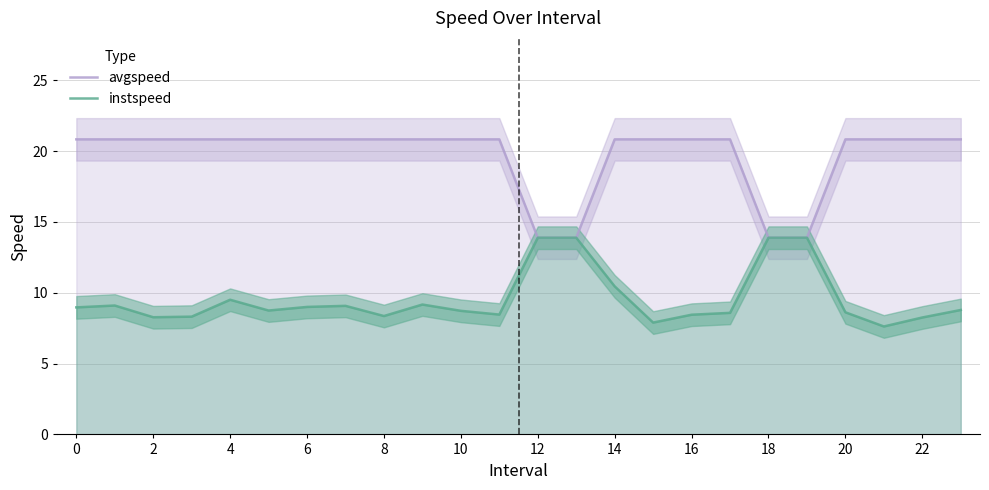

Which category has the lowest value across all series?

21